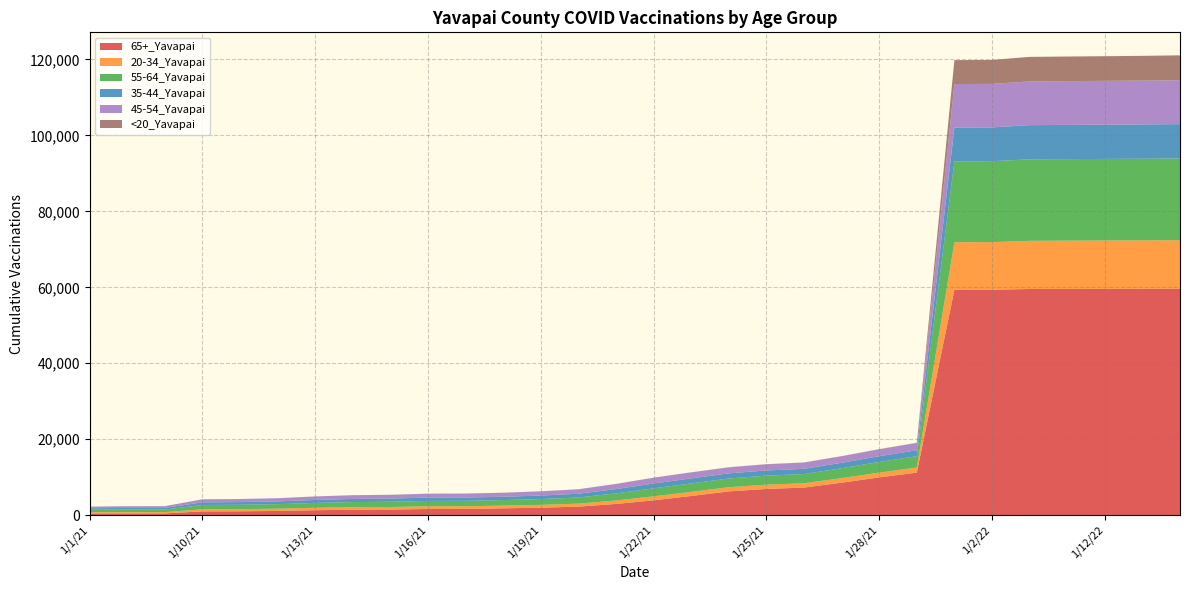

Reading left to right, list all the values displayed in this chart.

65+_Yavapai: 454	466	468	996	1025	1119	1316	1431	1481	1629	1646	1811	1967	2252	2964	3910	5059	6263	6910	7275	8551	9953	11212	59359	59365	59561	59583	59604	59620	59644
20-34_Yavapai: 310	330	330	564	573	592	637	670	685	706	708	716	750	792	914	1050	1090	1106	1129	1140	1214	1263	1343	12517	12529	12690	12711	12729	12746	12765
55-64_Yavapai: 649	680	682	1126	1142	1188	1282	1354	1374	1420	1427	1452	1532	1624	1862	2114	2220	2296	2375	2418	2600	2803	2975	21311	21319	21454	21466	21478	21495	21515
35-44_Yavapai: 411	444	446	700	708	733	782	827	839	871	873	876	928	978	1136	1270	1327	1344	1368	1379	1434	1506	1566	8893	8900	8998	9008	9019	9034	9047
45-54_Yavapai: 428	451	451	794	803	832	918	973	986	1030	1033	1049	1104	1171	1347	1521	1575	1597	1628	1658	1732	1838	1937	11445	11455	11525	11532	11538	11548	11558
<20_Yavapai: 6	6	6	9	10	10	11	13	13	15	16	18	19	19	19	20	23	24	24	24	25	31	35	6298	6308	6454	6474	6486	6508	6559